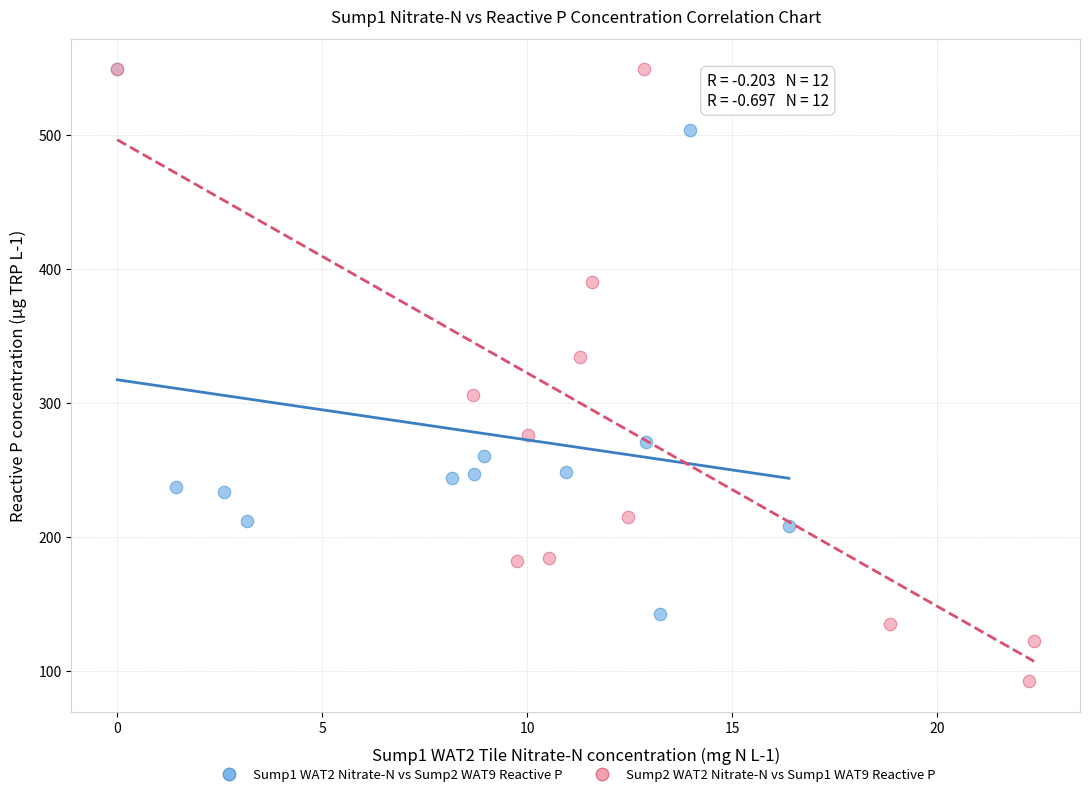

Which series has the largest Y range (max minus min)?

Sump2 WAT2 Nitrate-N vs Sump1 WAT9 Reactive P